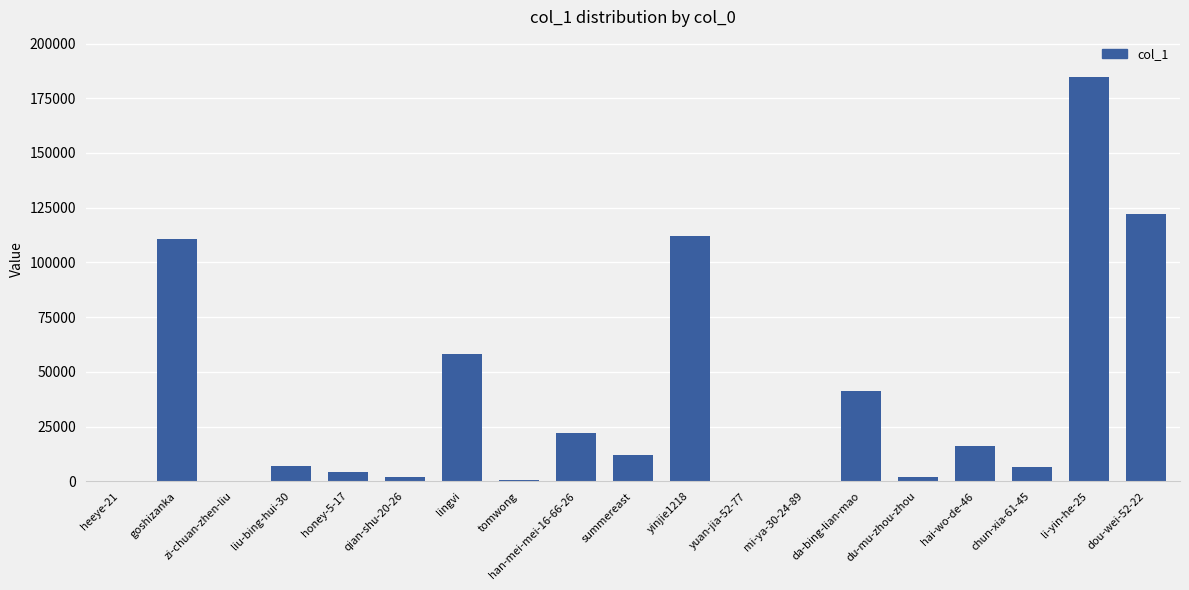

Is it true that the value at li-yin-he-25 is 127571?

False